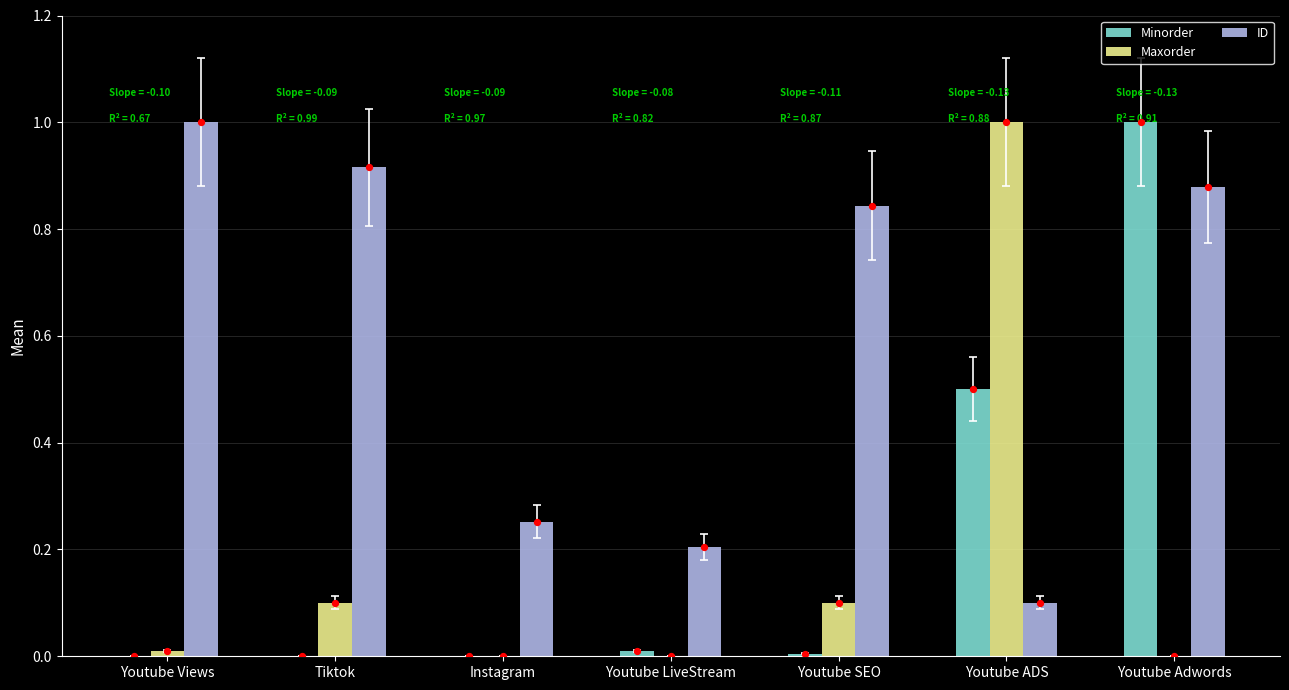

Is the value of Maxorder at Youtube SEO greater than the value of Minorder at Youtube Adwords?

No